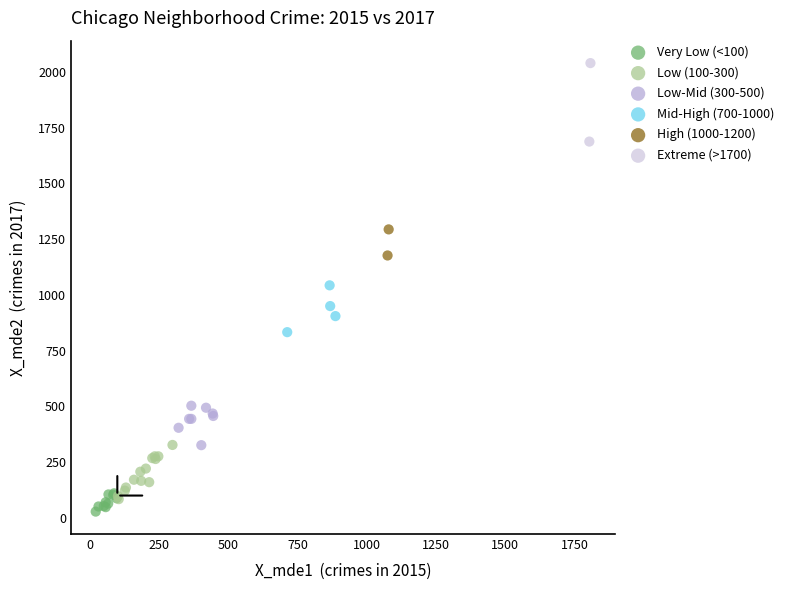

What are all the series names shown in the legend?

Very Low (<100), Low (100-300), Low-Mid (300-500), Mid-High (700-1000), High (1000-1200), Extreme (>1700)